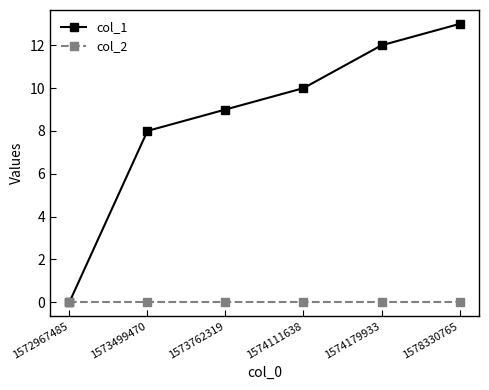

At which category is the sum across all series the highest?

1578330765